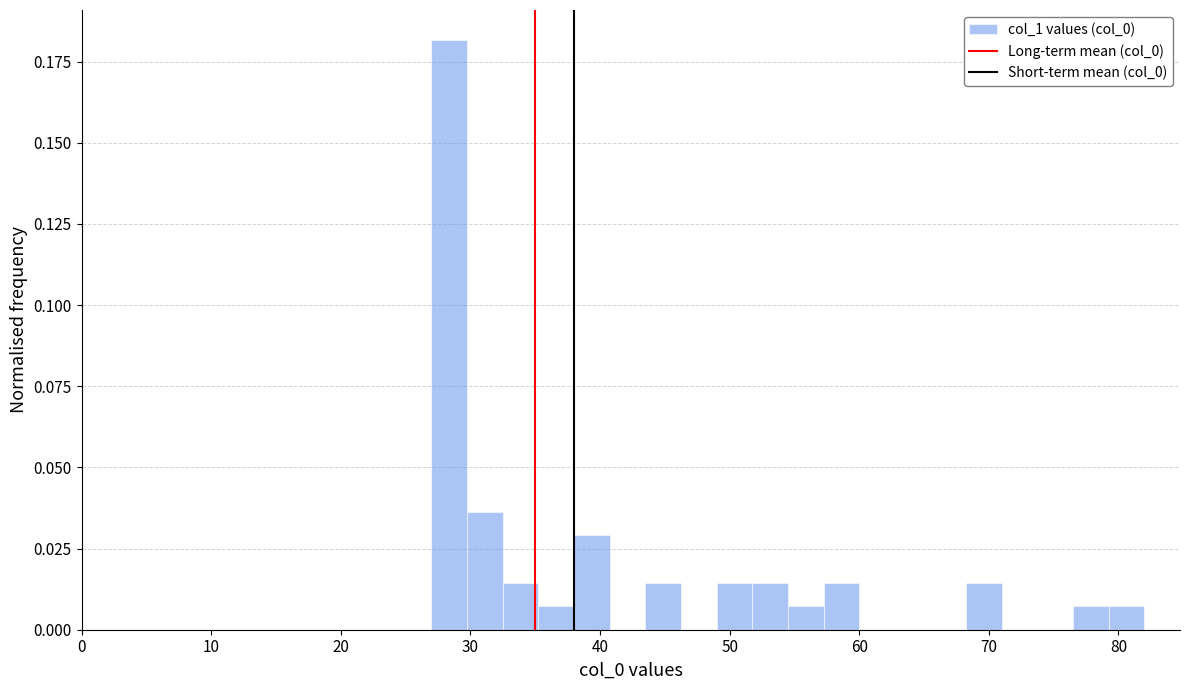

Read against the x-axis, roughly where is the centre of the tallest bar?

28